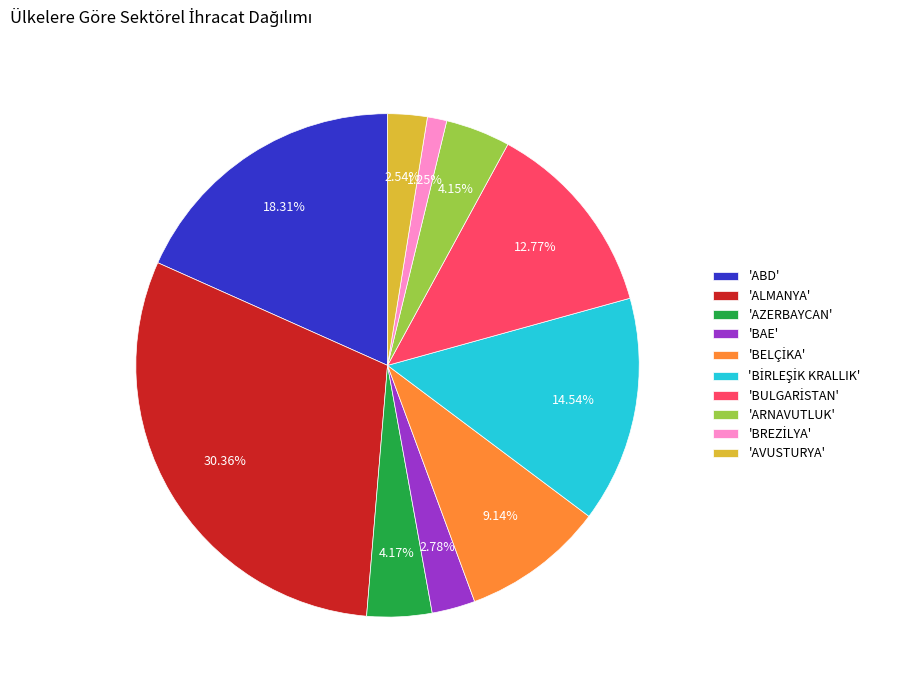

Count the number of slices in the pie.

10